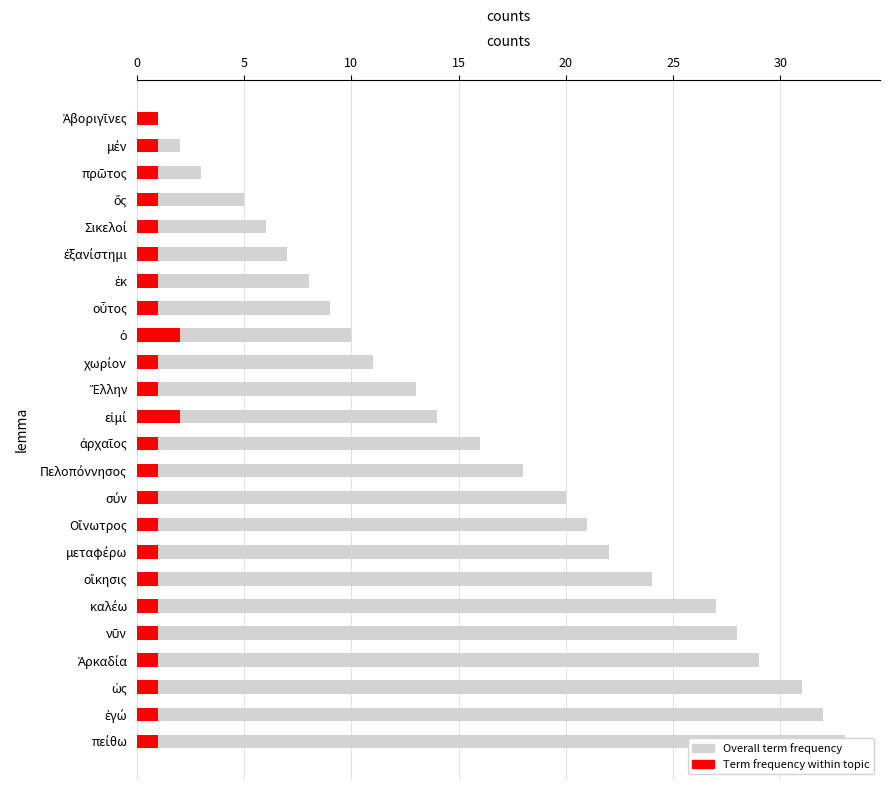

Which series has the widest spread of values?

Overall term frequency